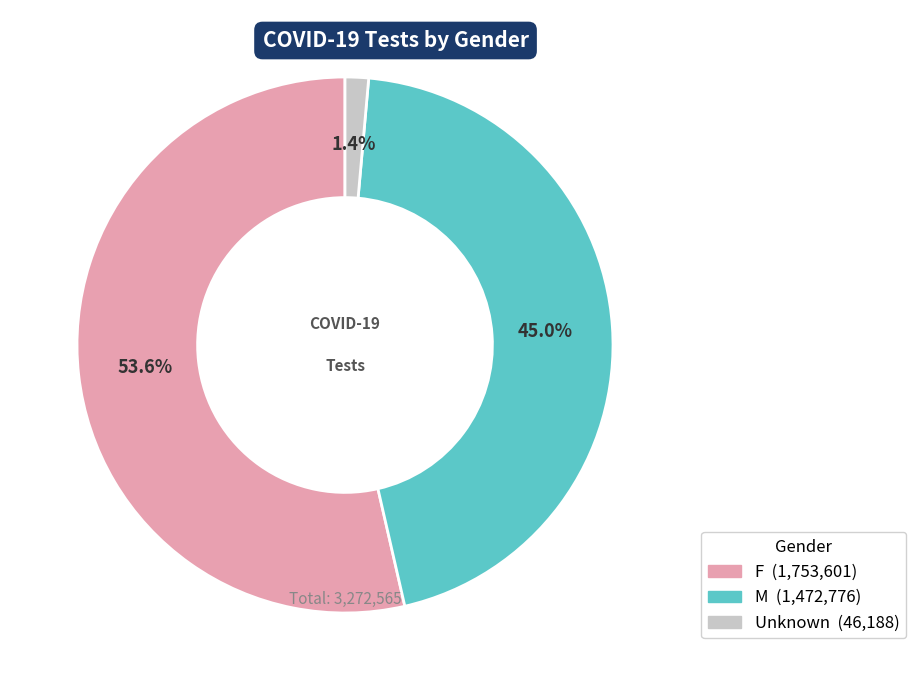

To the nearest percent, what percentage of the pie is Unknown?

1%